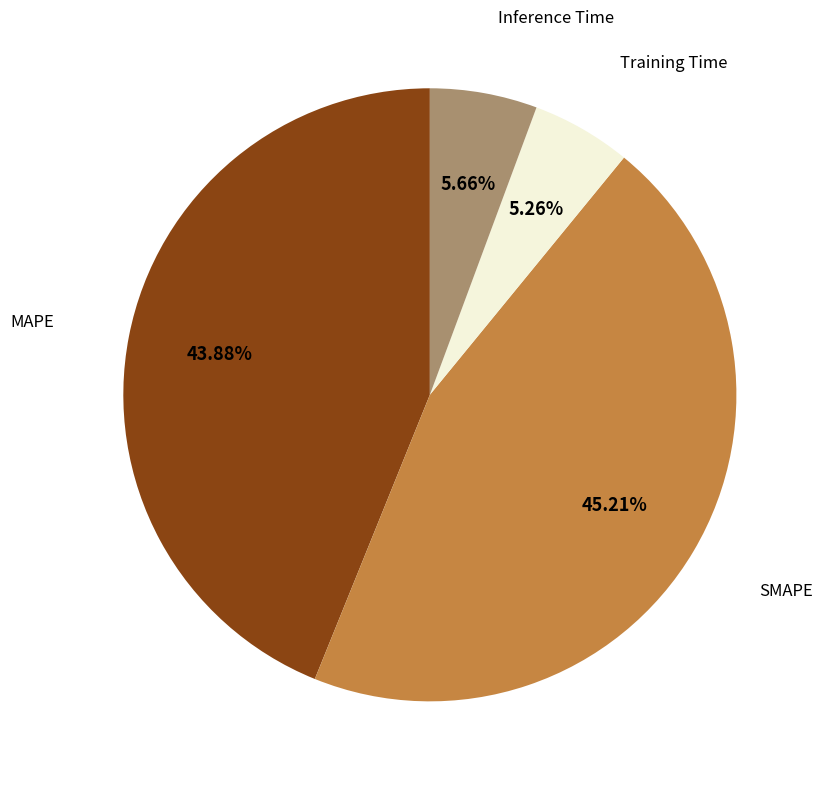

Is there any slice that represents more than half of the pie?

No